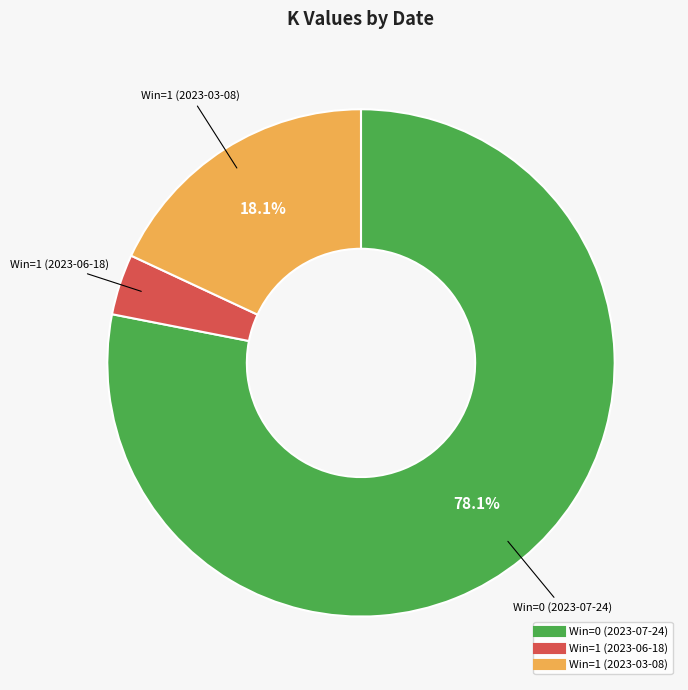

Combined, do Win=0 (2023-07-24) and Win=1 (2023-06-18) account for over 50%?

Yes